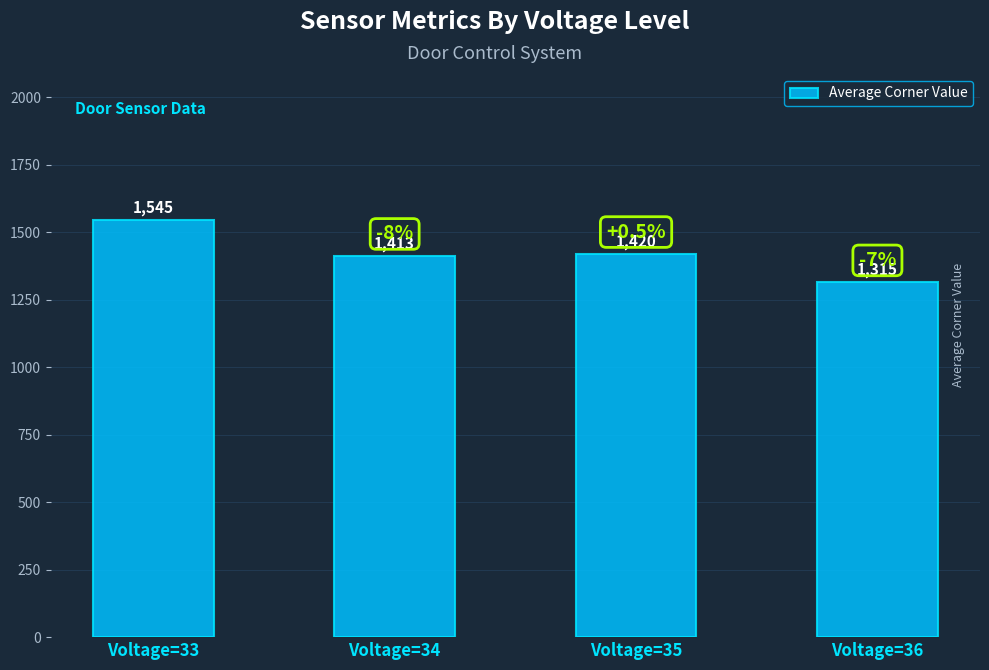

Is it true that the value at Voltage=35 is 2124?

False